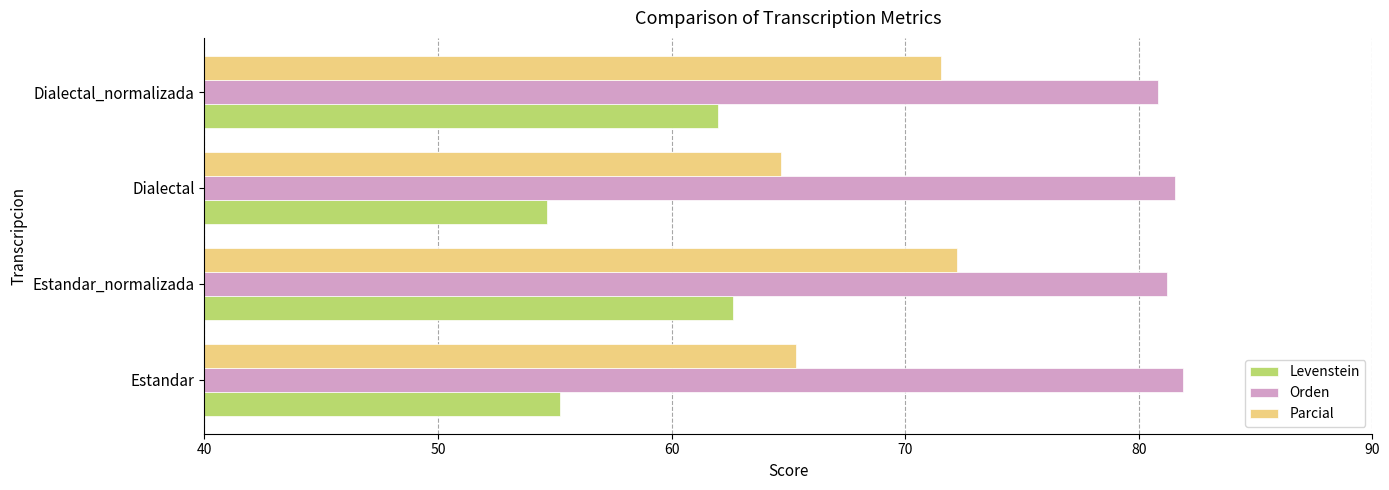

What is the sum of the Parcial values at Dialectal and Dialectal_normalizada?

136.2